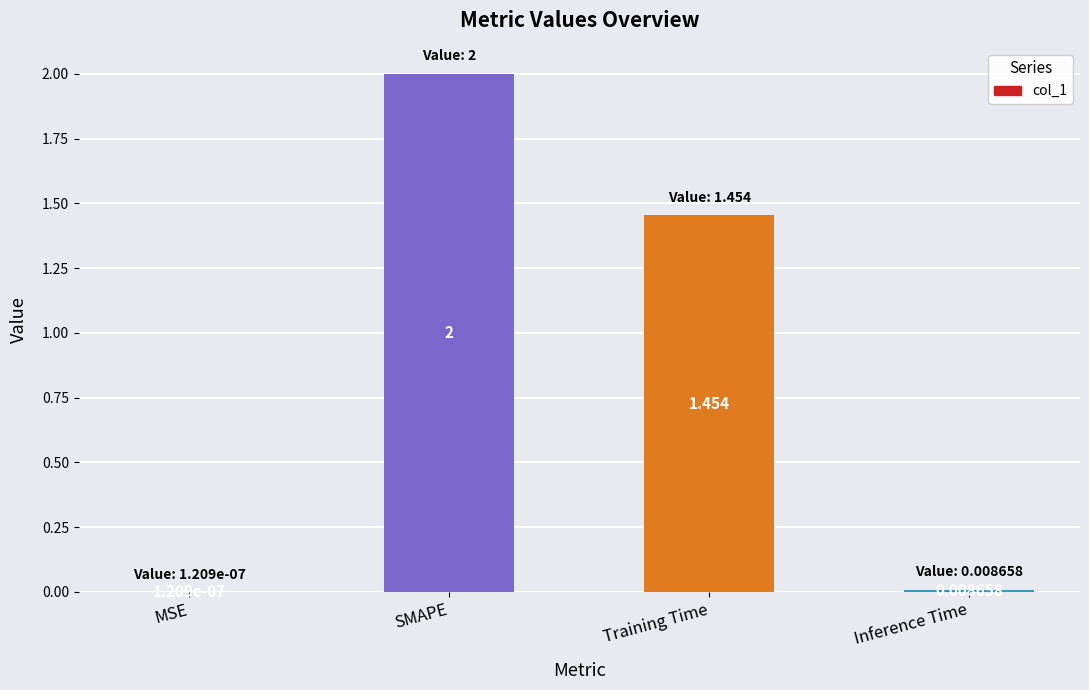

How many series are shown in this chart?

1